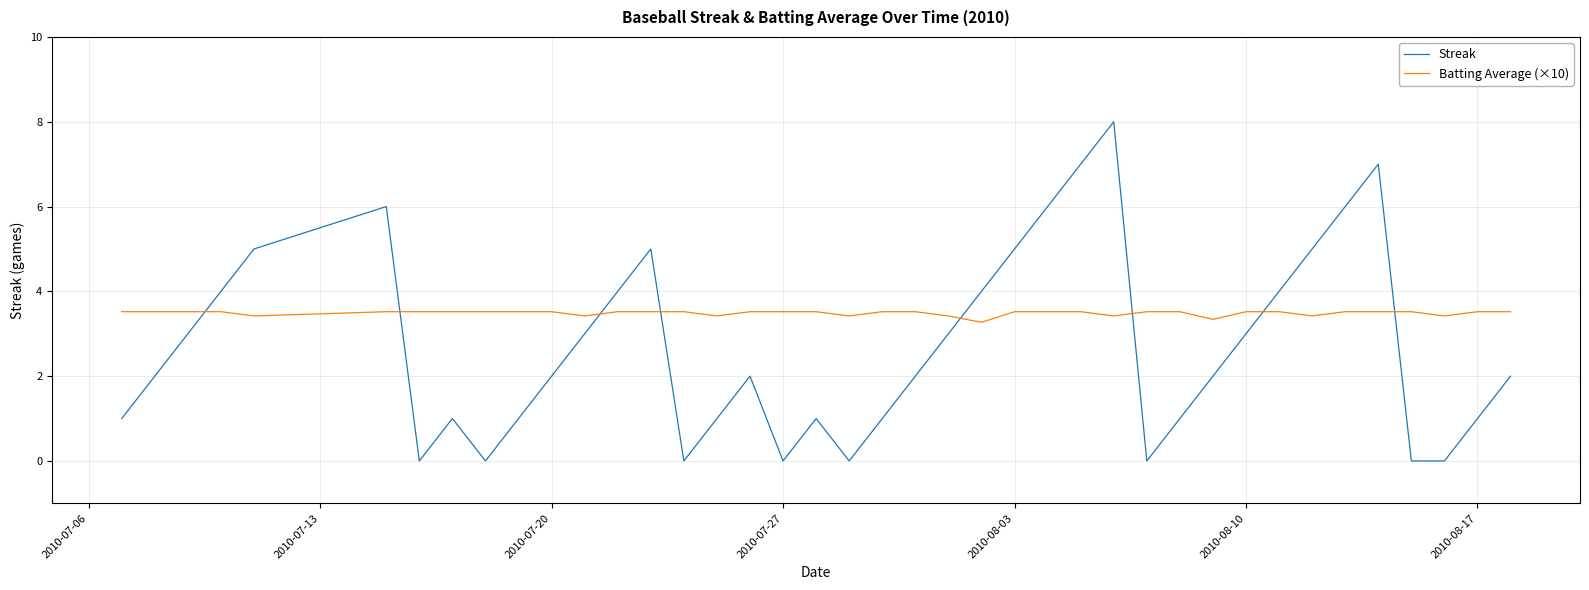

True or false: Streak has more than 2 points higher than both neighbors.

True